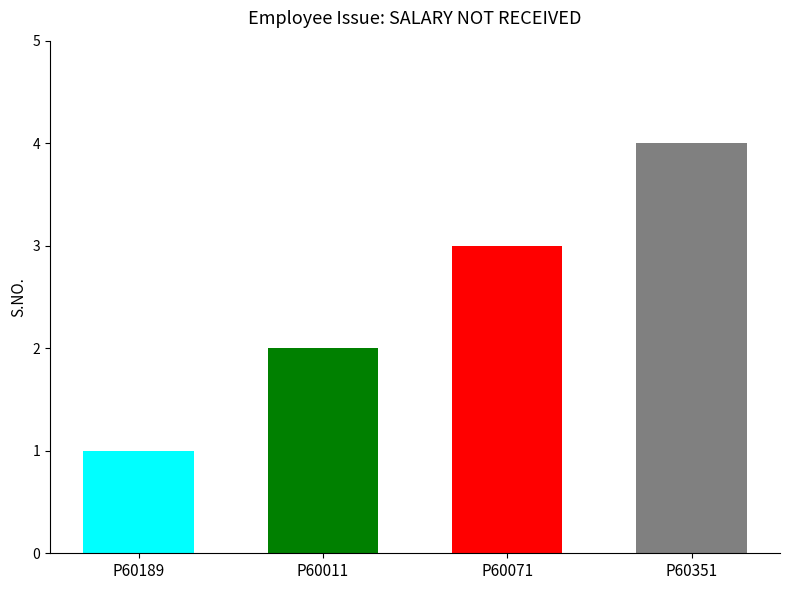

Does the chart contain any negative values?

No